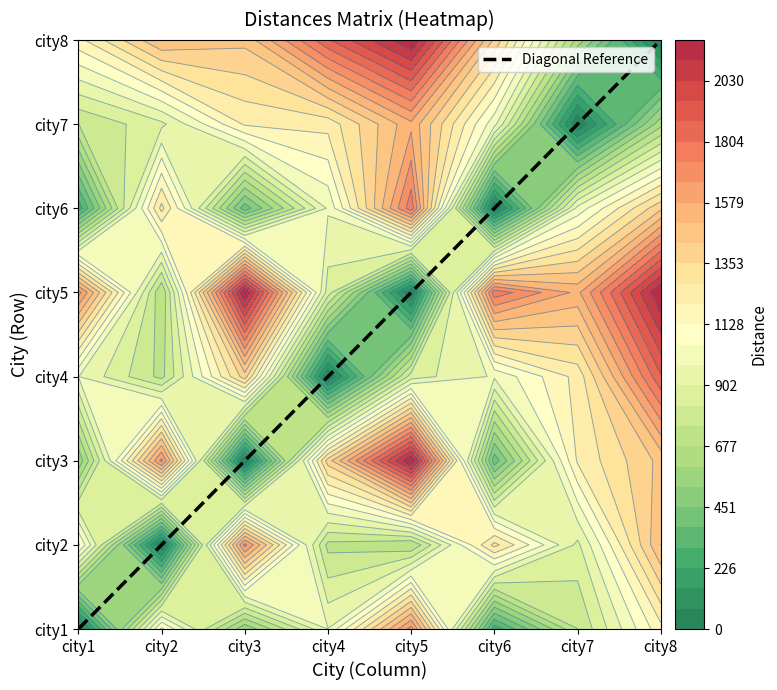

What is the difference between the second highest and second lowest values in the city1 series?

925